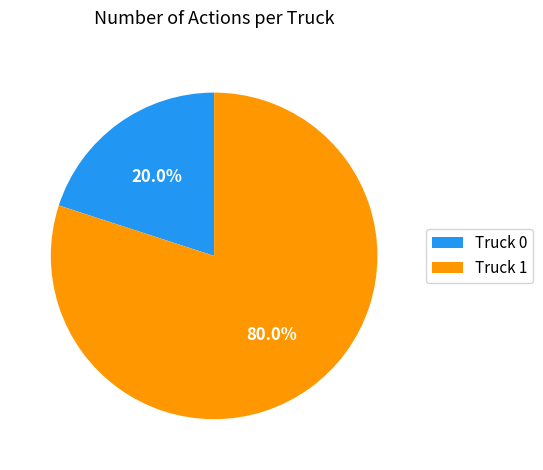

To the nearest percent, what is the combined percentage of Truck 1 and Truck 0?

100%